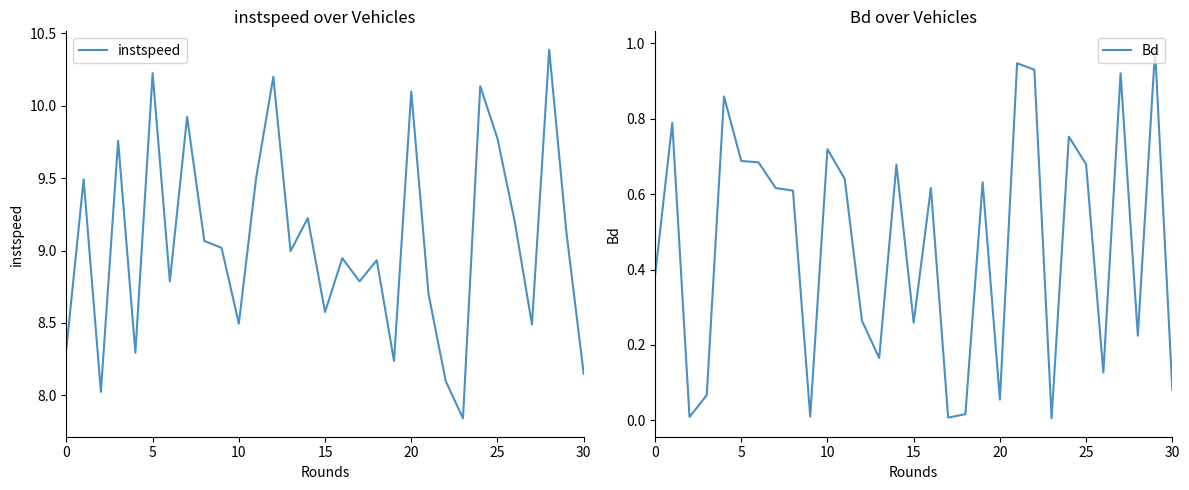

How many interior local valleys does the Bd series have?

9